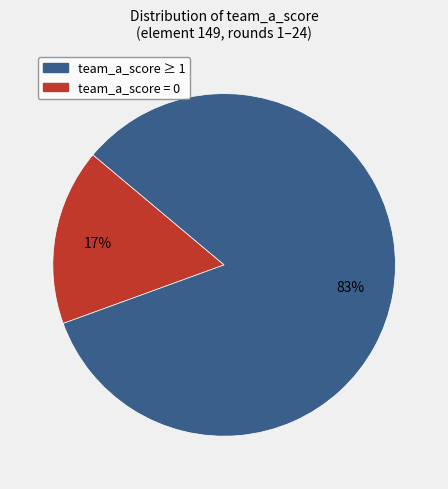

Does any single category account for the majority?

Yes